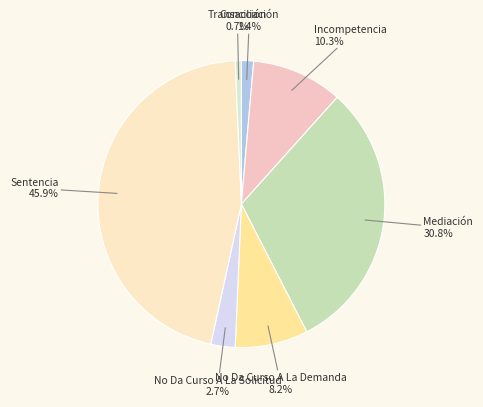

How many segments does this pie chart have?

7